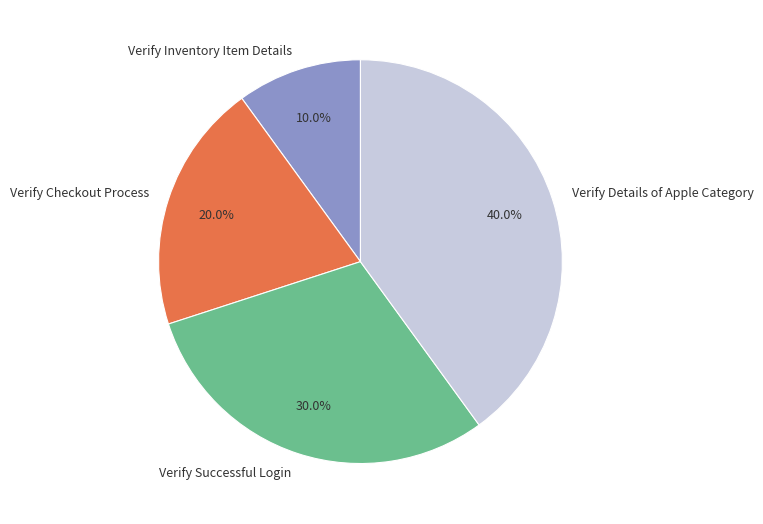

Count the number of slices in the pie.

4